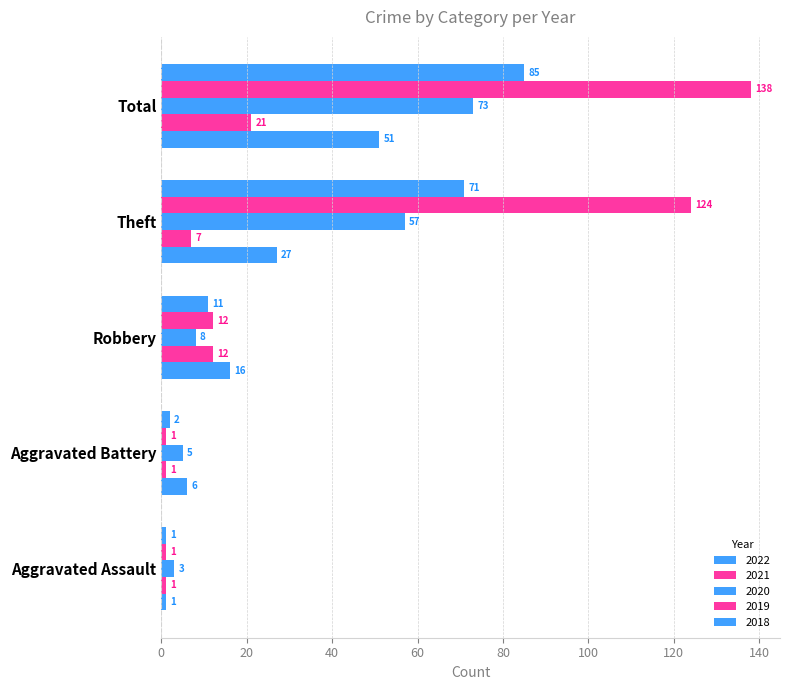

Reading left to right, list all the values displayed in this chart.

2015: Aggravated Assault=1	Aggravated Battery=6	Robbery=16	Theft=27	Total=51
2016: Aggravated Assault=3	Aggravated Battery=5	Robbery=8	Theft=57	Total=73
2017: Aggravated Assault=1	Aggravated Battery=1	Robbery=12	Theft=124	Total=138
2018: Aggravated Assault=1	Aggravated Battery=2	Robbery=11	Theft=71	Total=85
2021: Aggravated Assault=1	Aggravated Battery=1	Robbery=12	Theft=7	Total=21